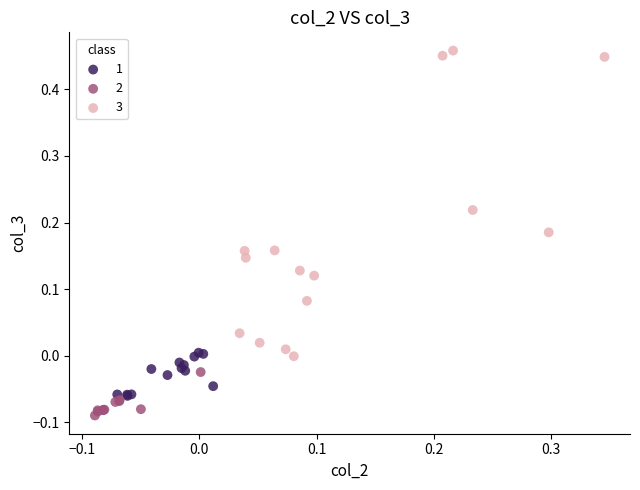

Which series has the largest Y range (max minus min)?

3